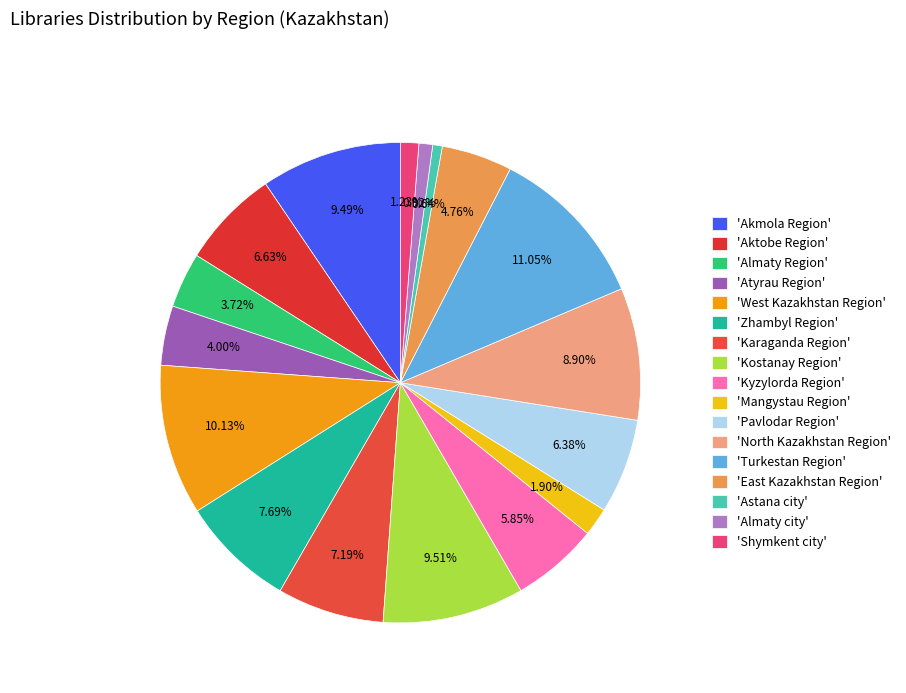

Count the number of slices in the pie.

17